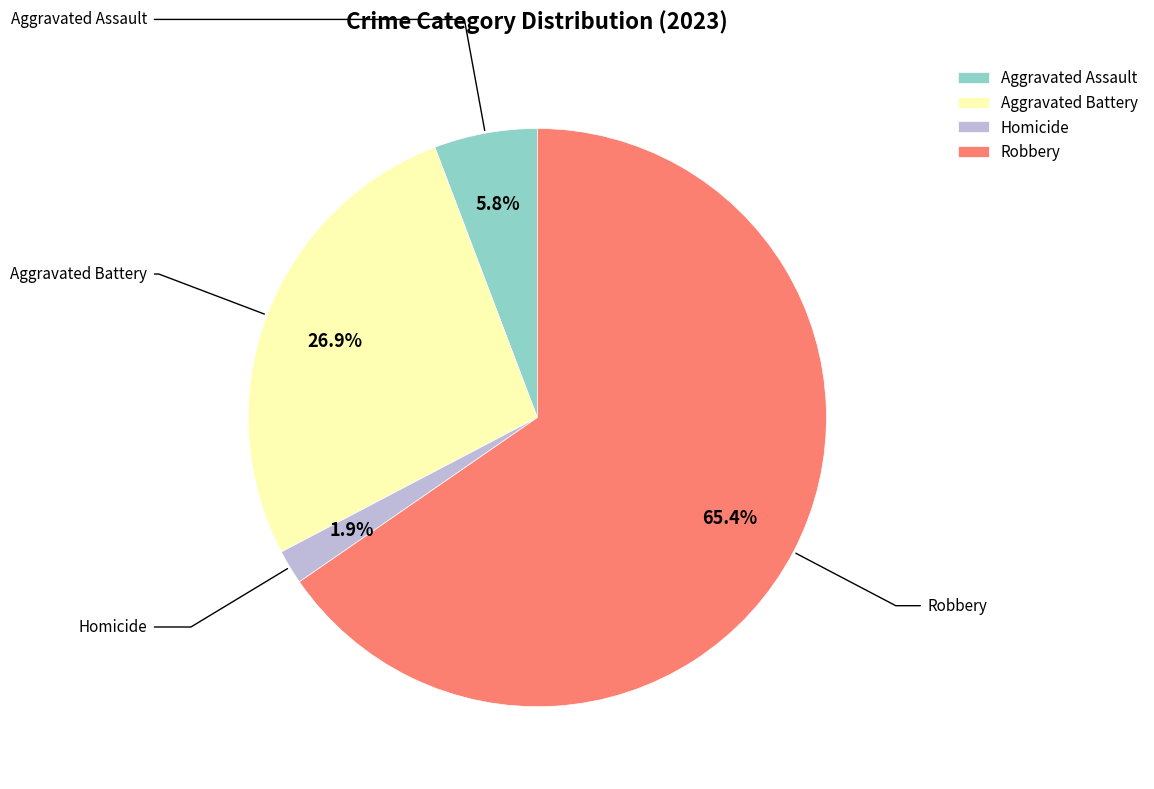

How many slices are in this pie chart?

4